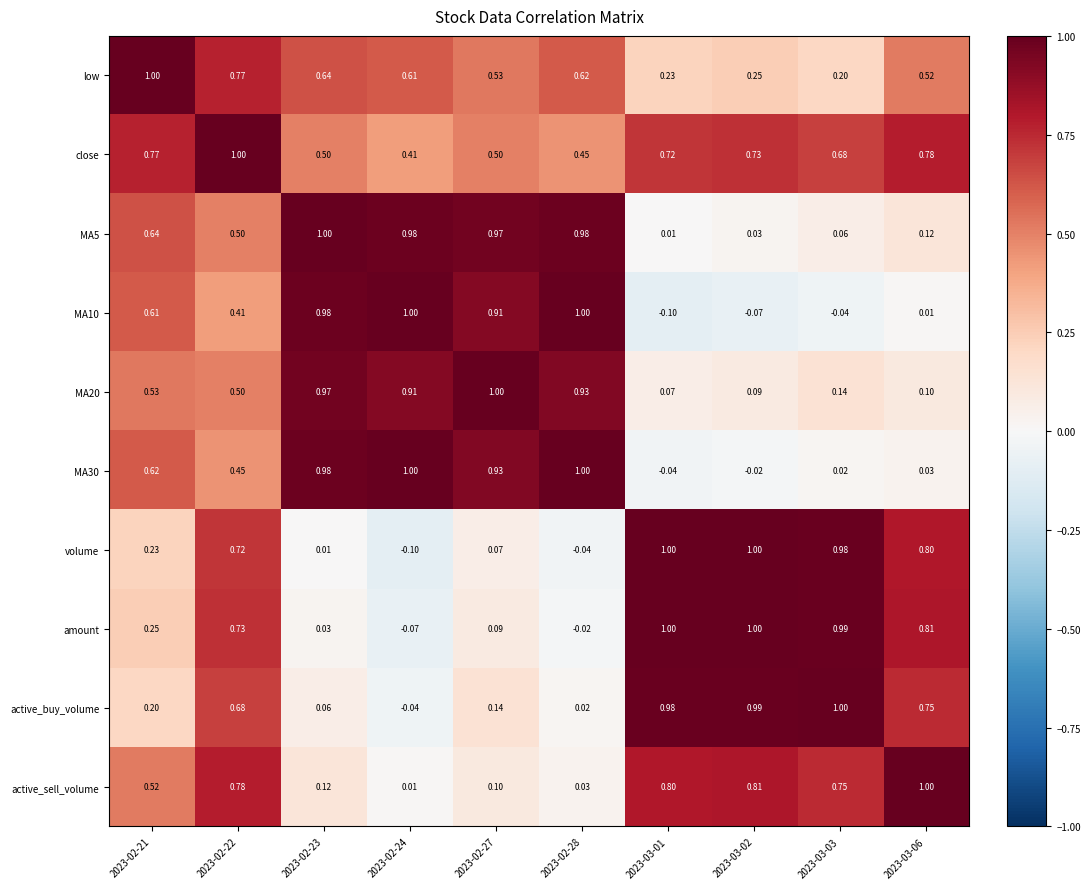

Is the value of MA30 at 2023-03-06 greater than the value of low at 2023-03-02?

No